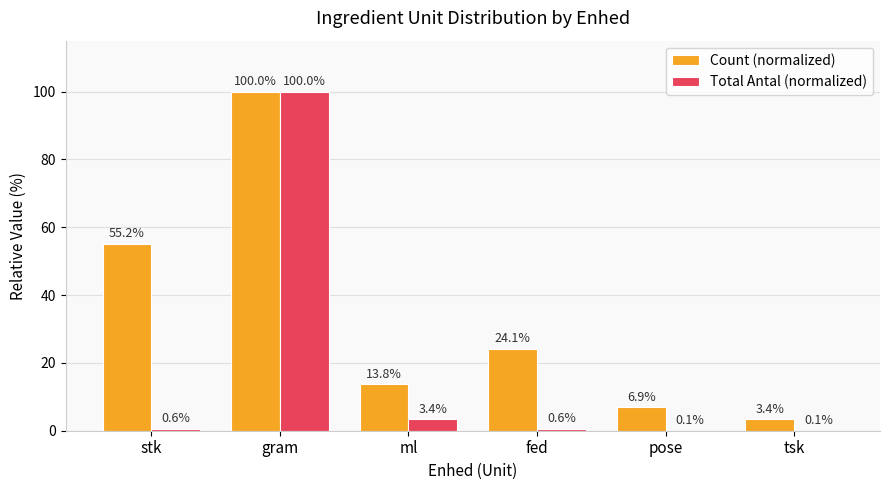

Which category has the highest value in the Count (normalized) series?

gram